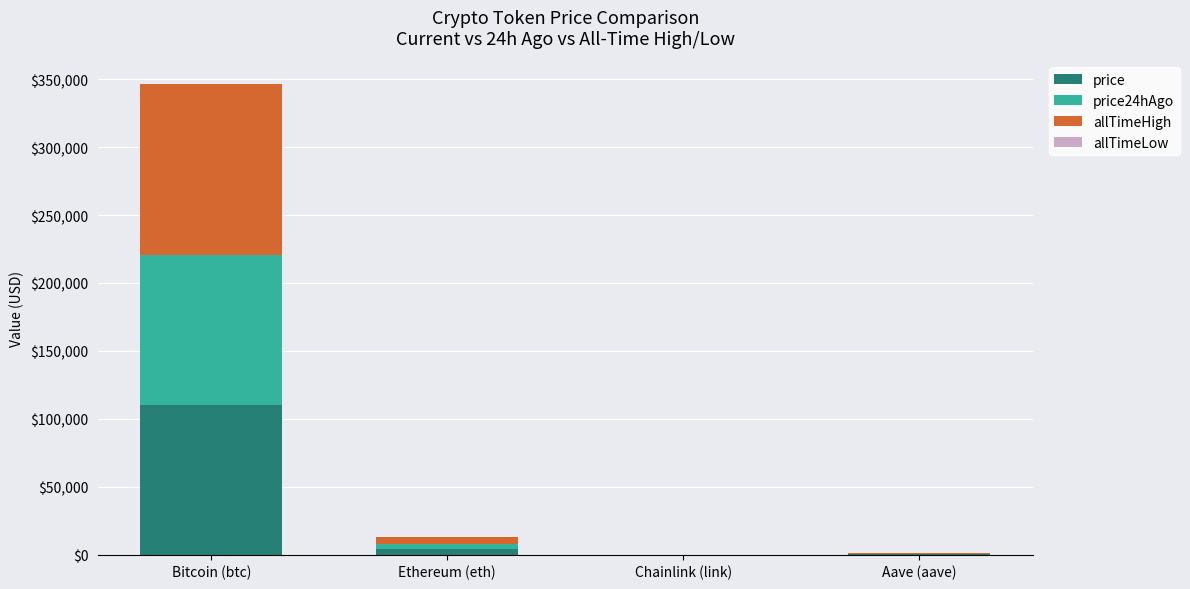

At which category is the sum across all series the highest?

Bitcoin (btc)